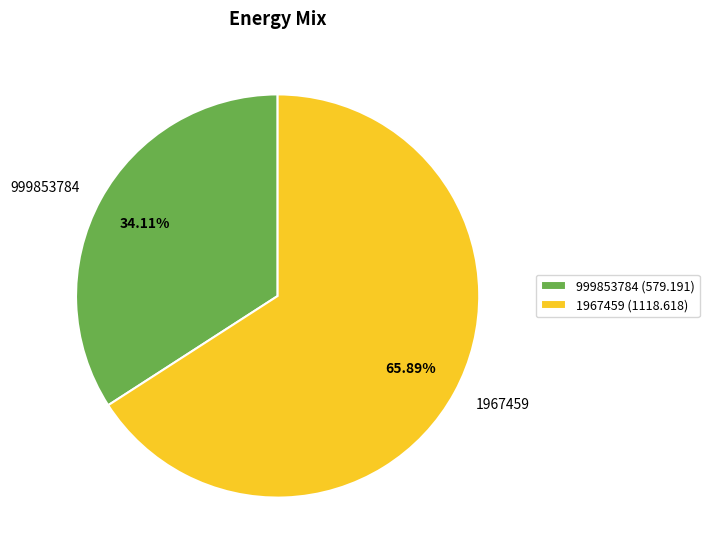

Rank the categories by value from highest to lowest.

1967459, 999853784